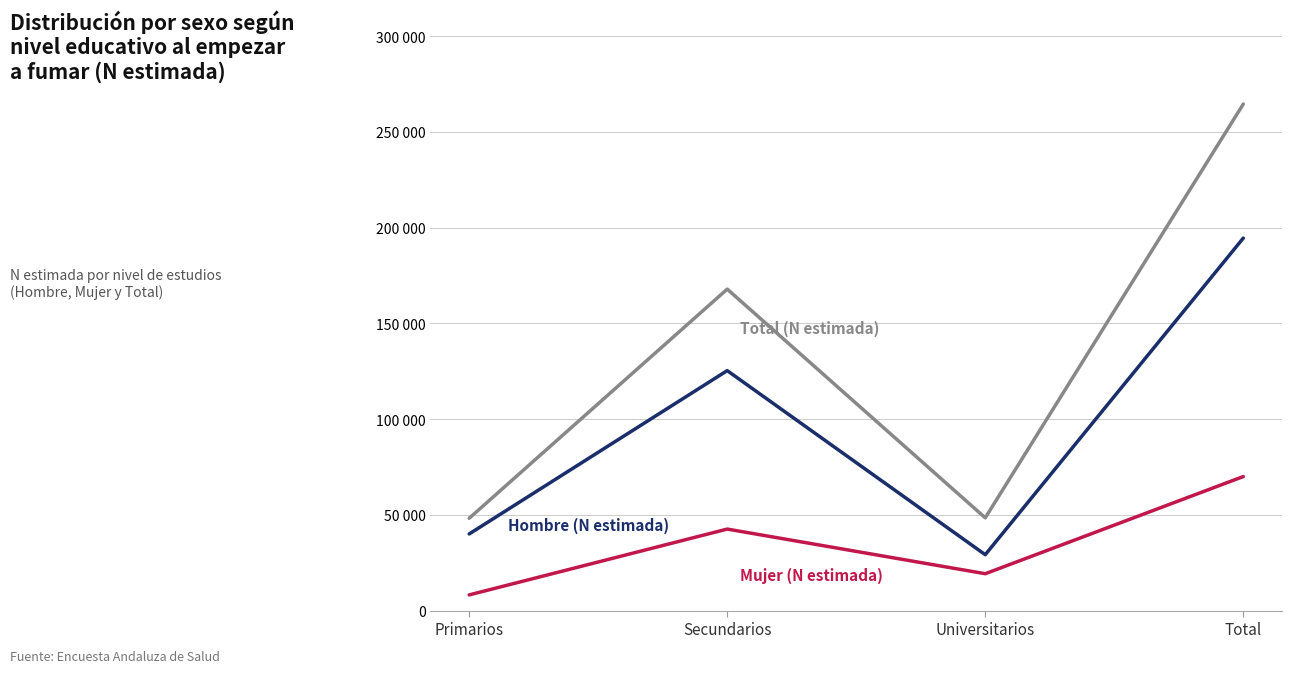

What is the total value across all series at Primarios?

96412